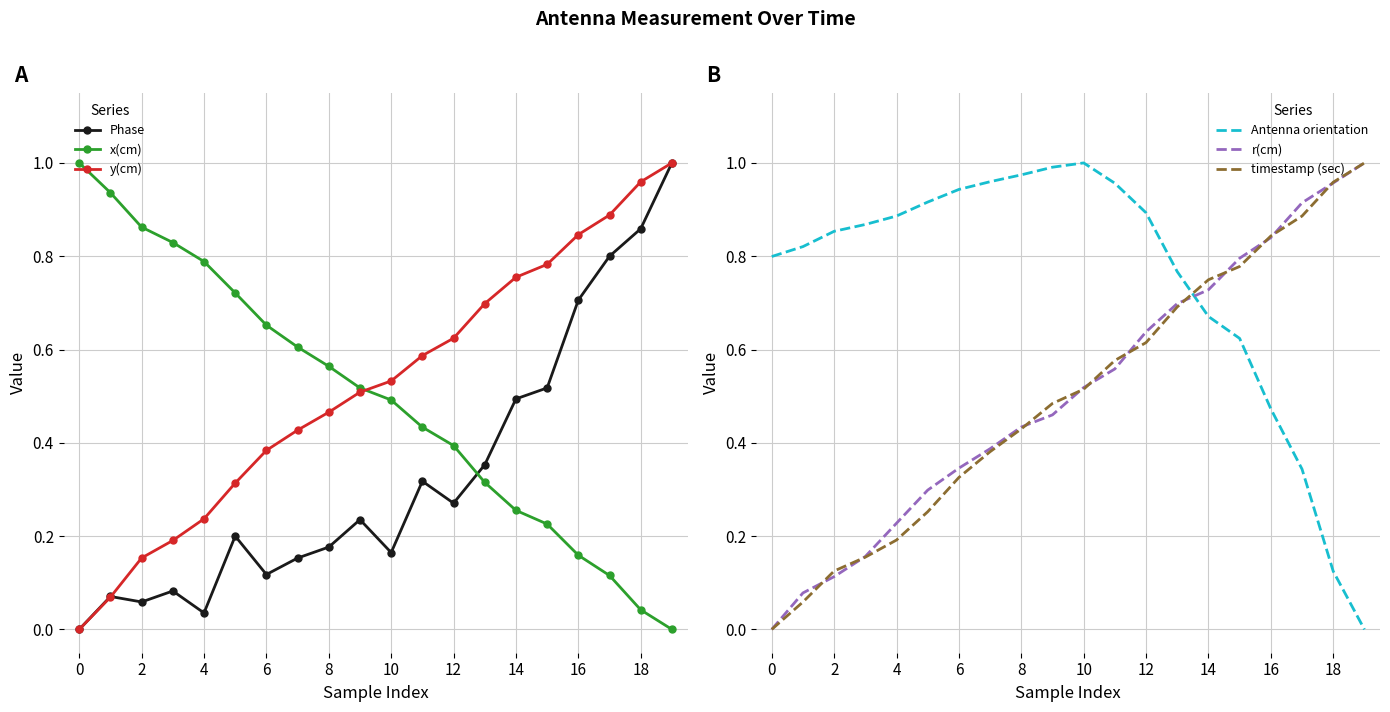

At 13, list the series in order from largest to smallest.

Antenna orientation, r(cm), y(cm), timestamp (sec), Phase, x(cm)